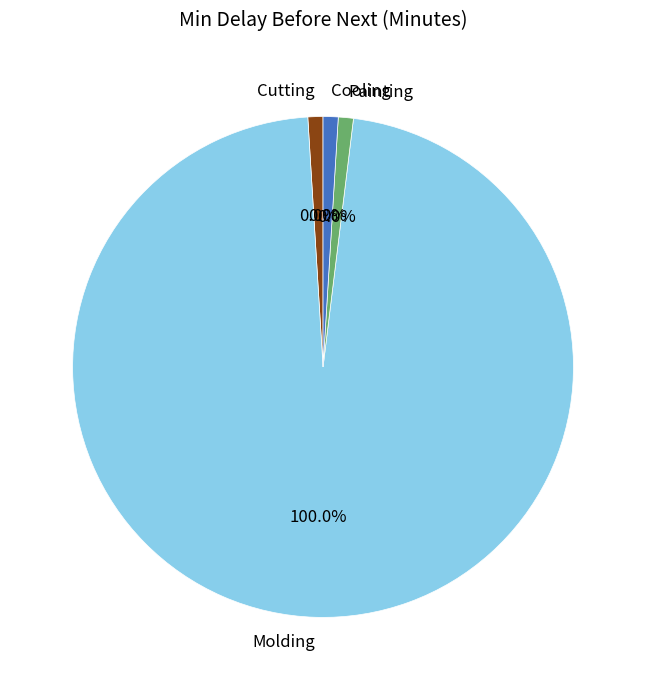

Rank the categories by value from highest to lowest.

Molding, Cutting, Painting, Cooling